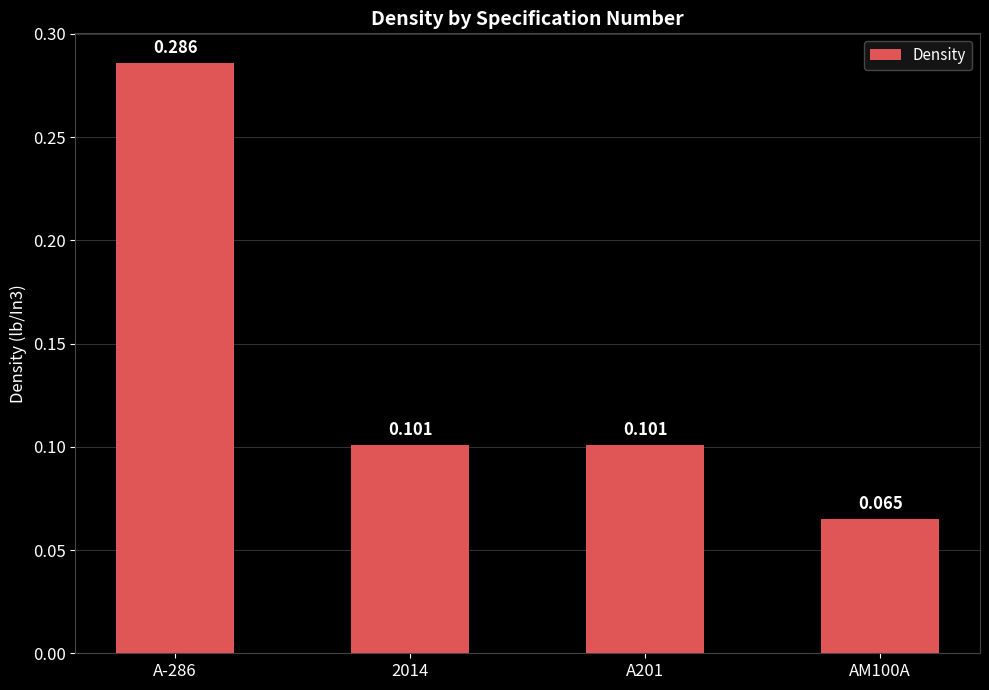

Between A-286 and AM100A, which is larger?

A-286